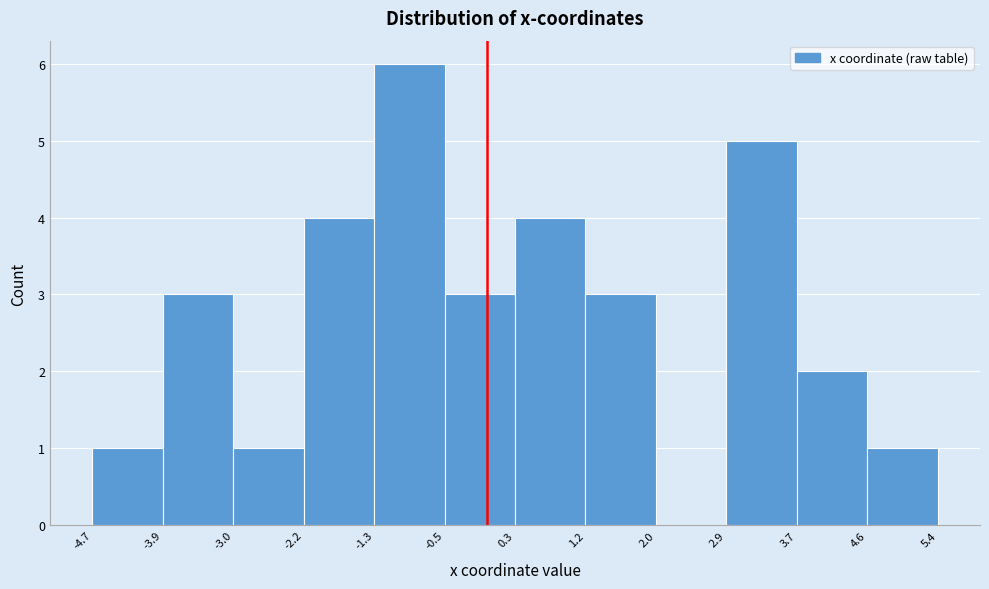

How tall is the bar that spans 2.9 to 3.7 on the x-axis? The values are not printed on the chart, so give them approximately, as read against the axis.

5